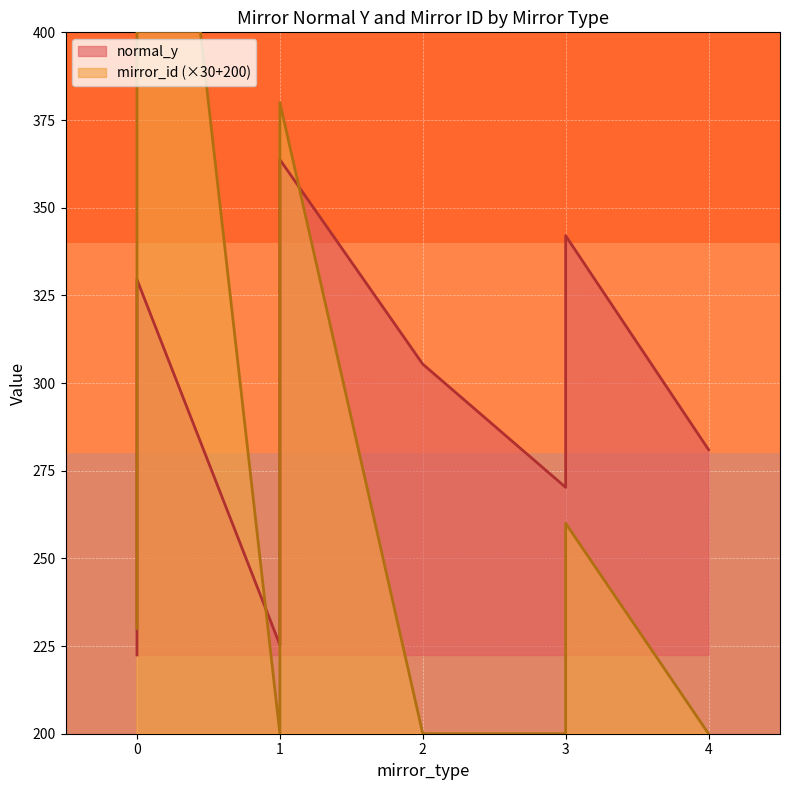

Reading left to right, extract all data points from this chart.

normal_y: 1=247.7	0=253.9	0=242.7	0=234.5	1=225.3	3=270.3	0=222.5	1=226.1	0=235.7	0=238.4	3=342.0	1=355.0	0=323.4	0=326.5	0=329.5	2=305.4	0=295.9	3=307.2	4=281.0	1=363.7	1=278.7
mirror_id: 1=4.0	0=10.0	0=11.0	0=12.0	1=5.0	3=0.0	0=1.0	1=0.0	0=2.0	0=3.0	3=1.0	1=1.0	0=4.0	0=5.0	0=6.0	2=0.0	0=7.0	3=2.0	4=0.0	1=3.0	1=6.0